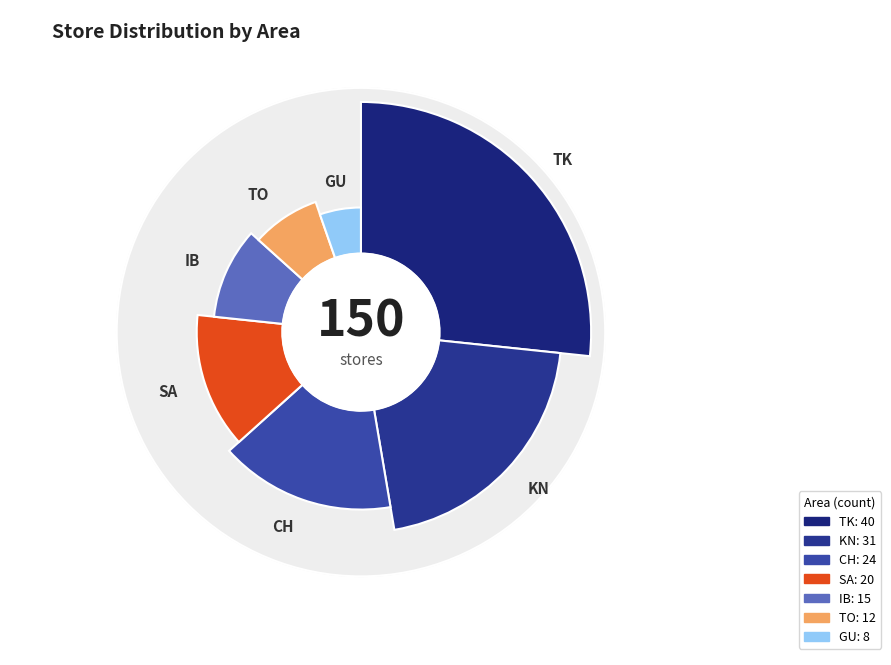

How many slices are in this pie chart?

7